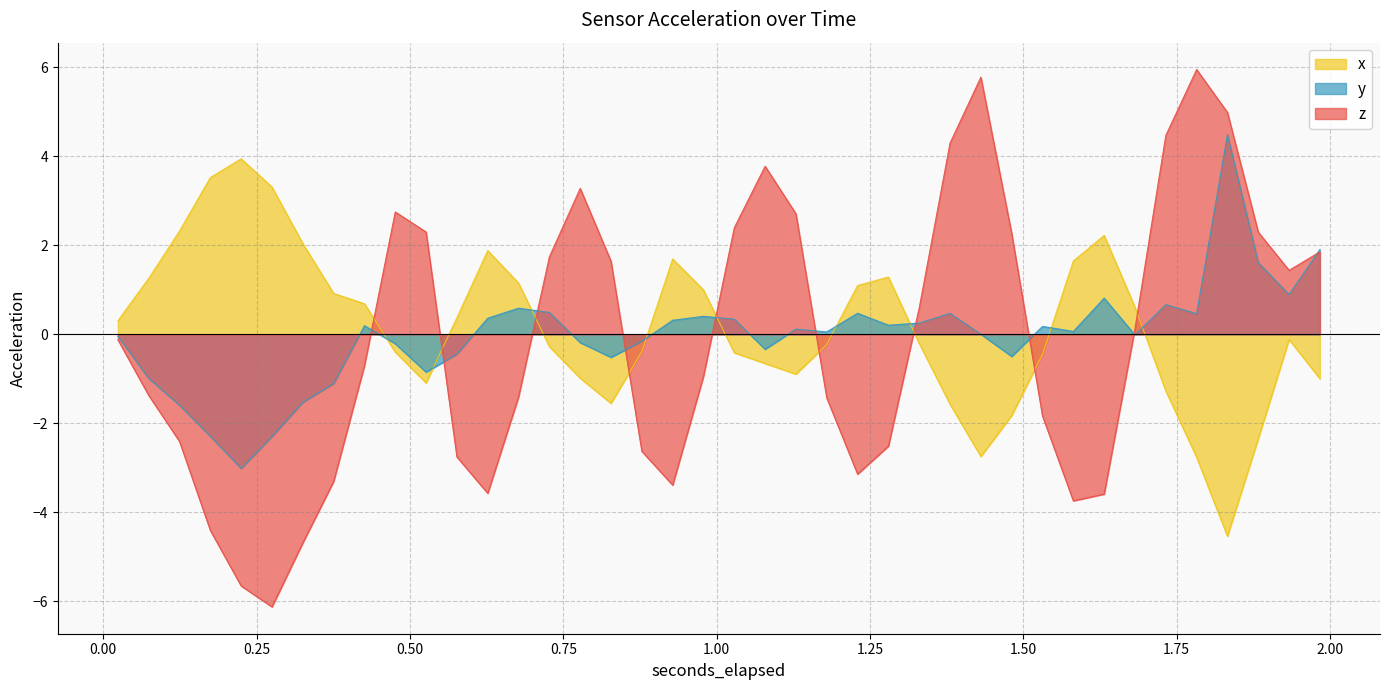

Which series has the widest spread of values?

z